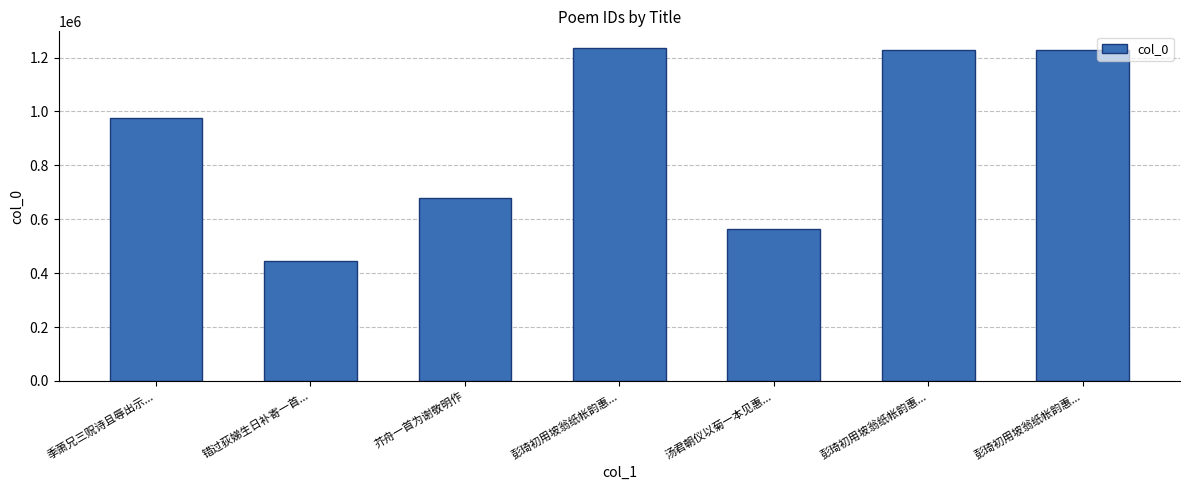

Is it true that the value at 彭琦初用坡翁纸帐韵惠... is 1962297?

False